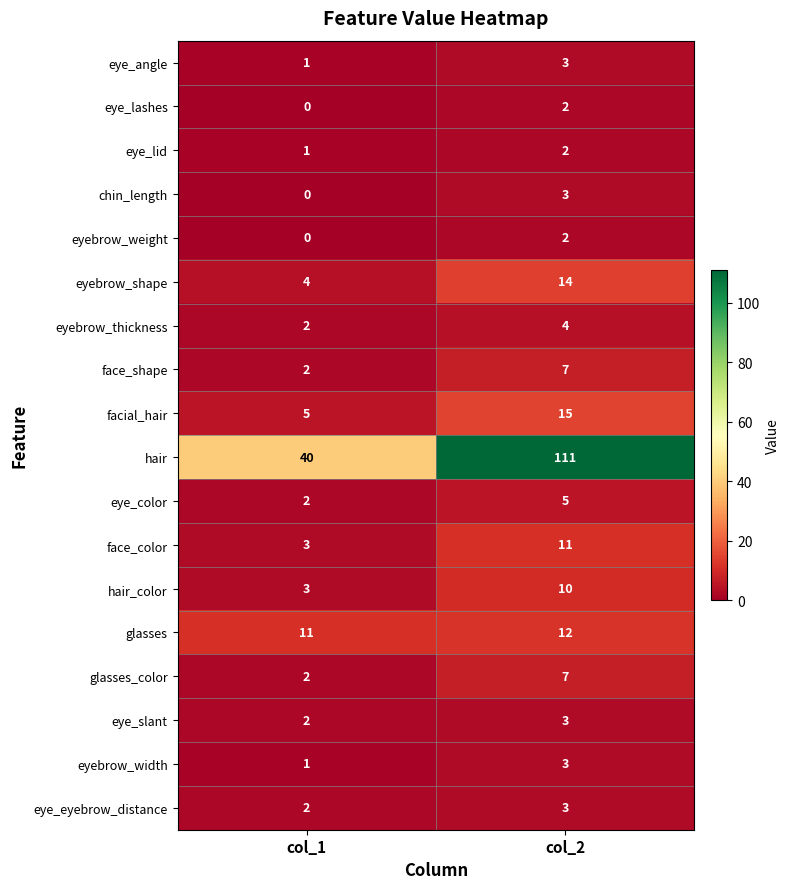

Which category has the lowest value across all series?

col_1